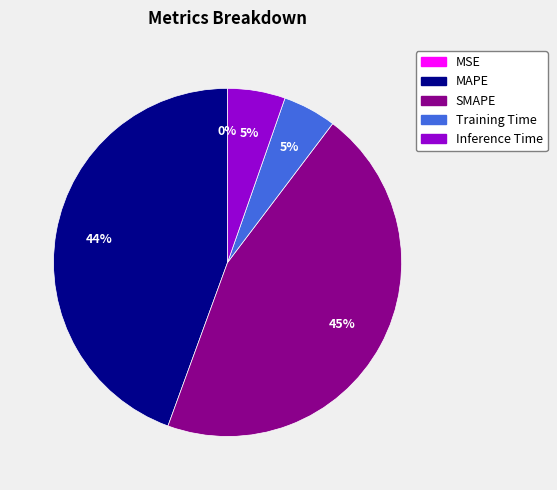

Which category has the biggest portion of the pie?

SMAPE